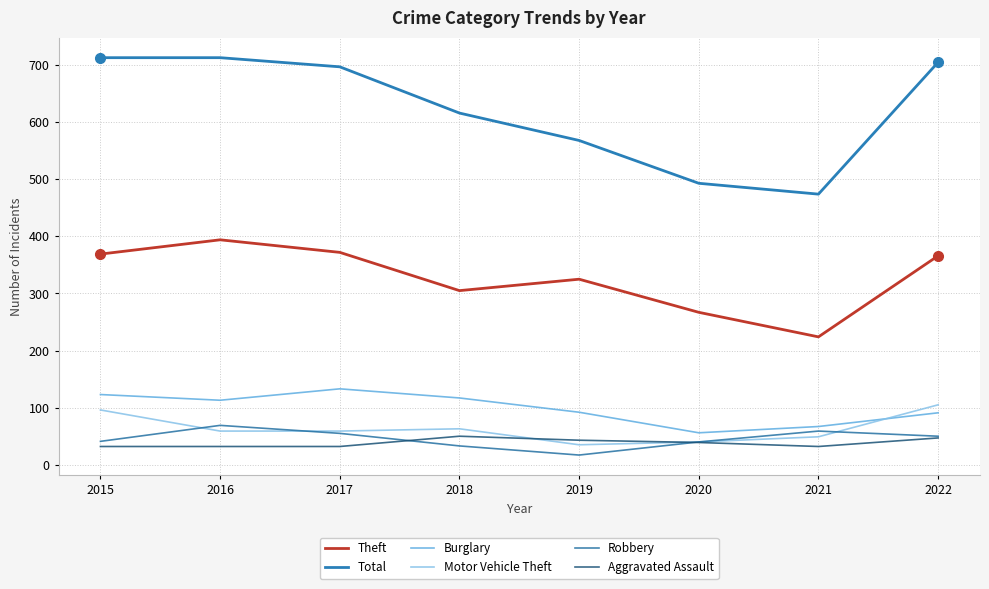

Does the chart have visible grid lines?

Yes